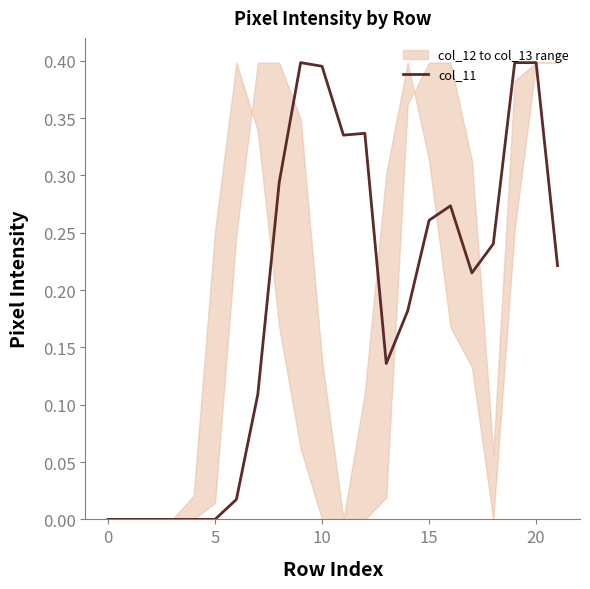

The col_11 series shows -0.2 at 5. True or false?

False